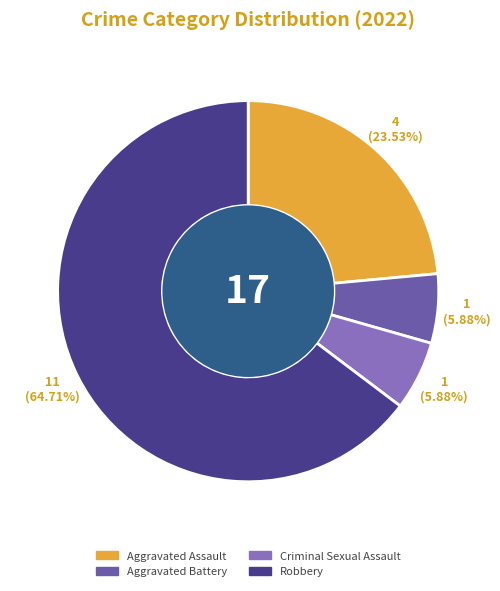

Which category has the biggest portion of the pie?

Robbery